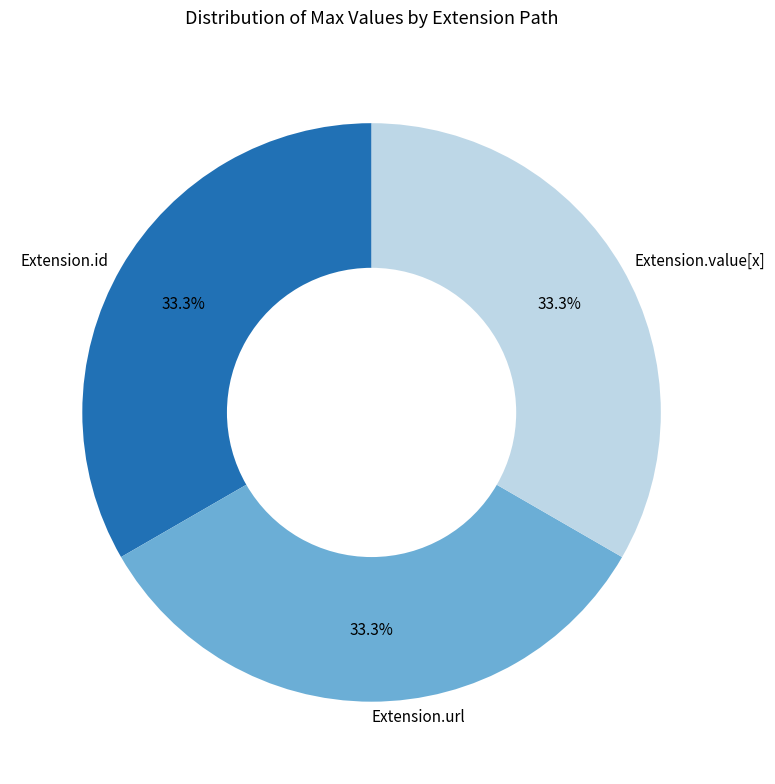

Does Extension.id represent more than half of the total?

No